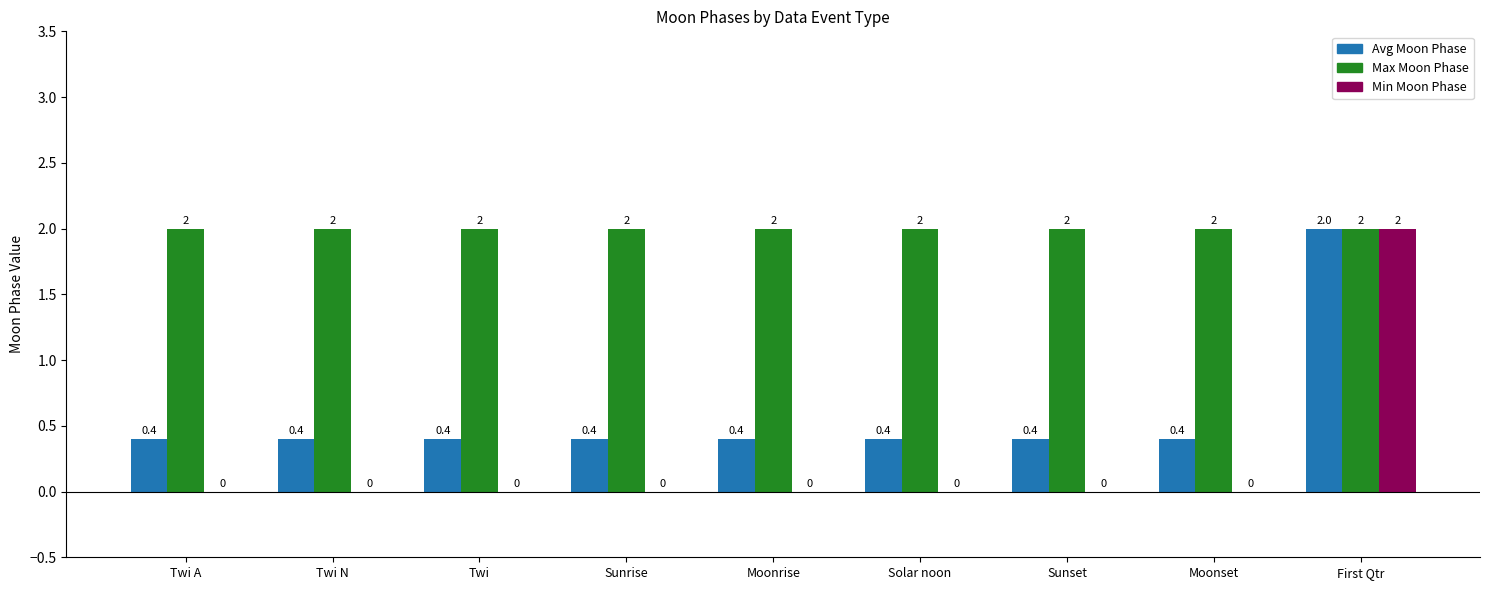

What are all the series names shown in the legend?

Avg Moon Phase, Max Moon Phase, Min Moon Phase